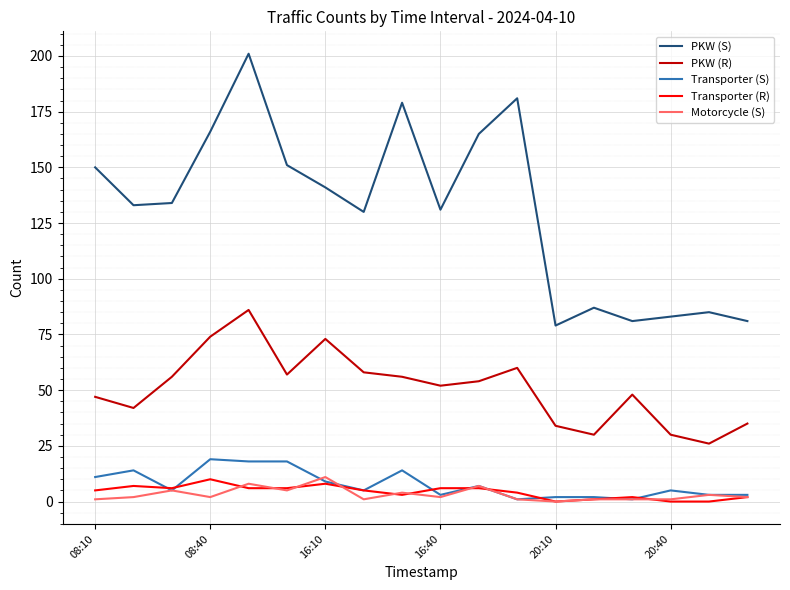

What is the greatest value displayed?

201